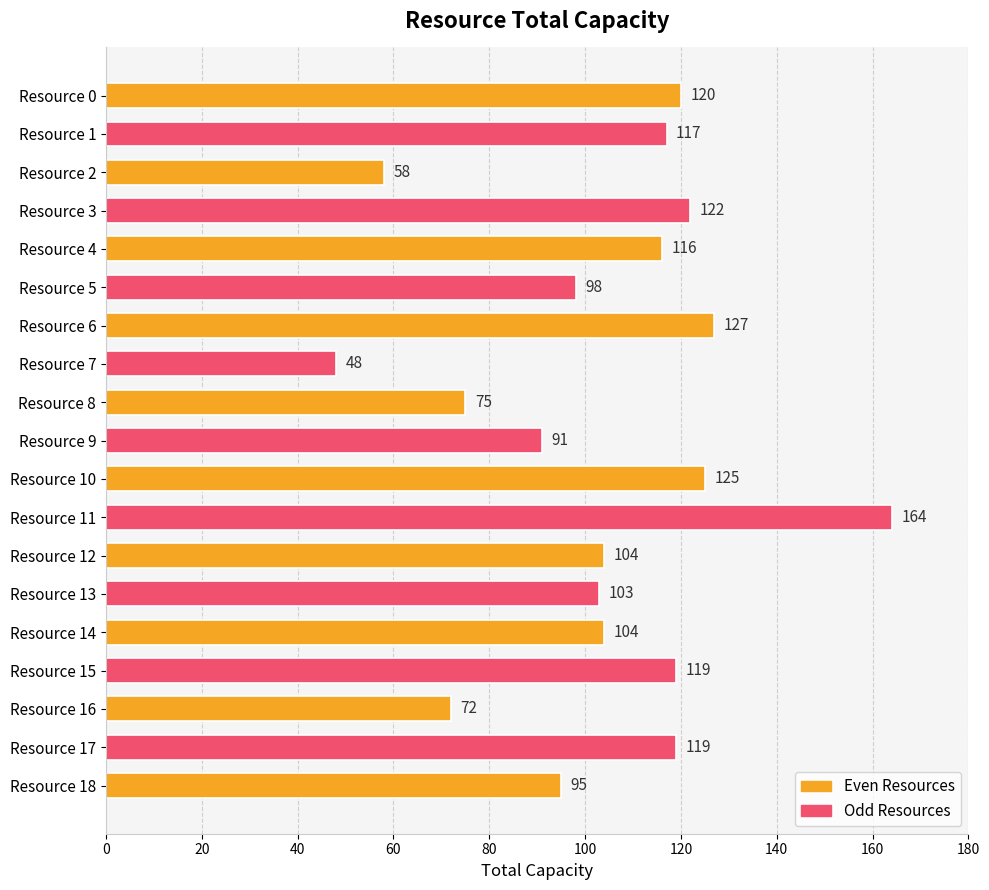

Reading bottom to top, extract all data points from this chart.

Resource 18=95	Resource 17=119	Resource 16=72	Resource 15=119	Resource 14=104	Resource 13=103	Resource 12=104	Resource 11=164	Resource 10=125	Resource 9=91	Resource 8=75	Resource 7=48	Resource 6=127	Resource 5=98	Resource 4=116	Resource 3=122	Resource 2=58	Resource 1=117	Resource 0=120